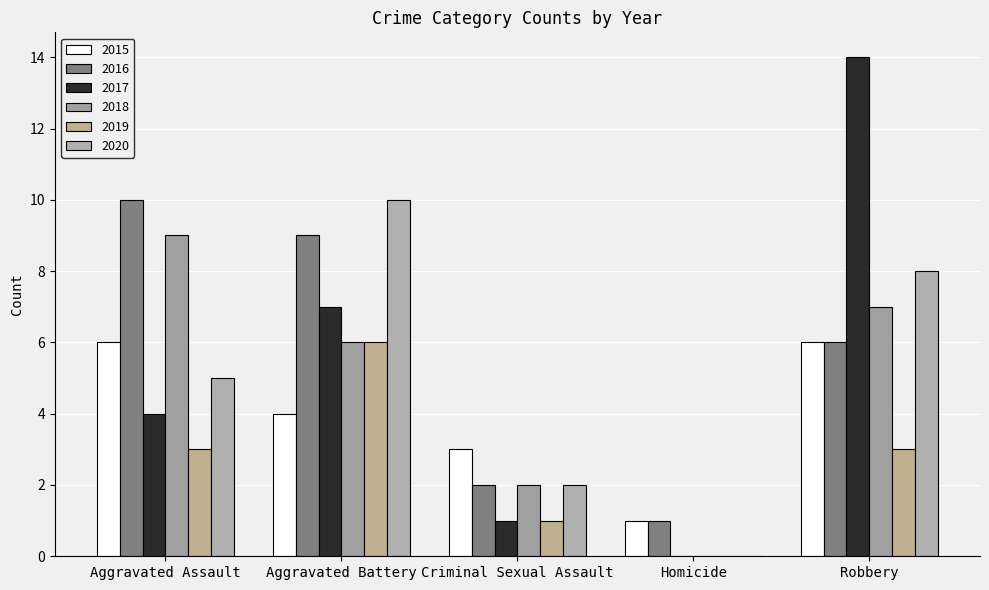

Which series has the largest total across all categories?

2016